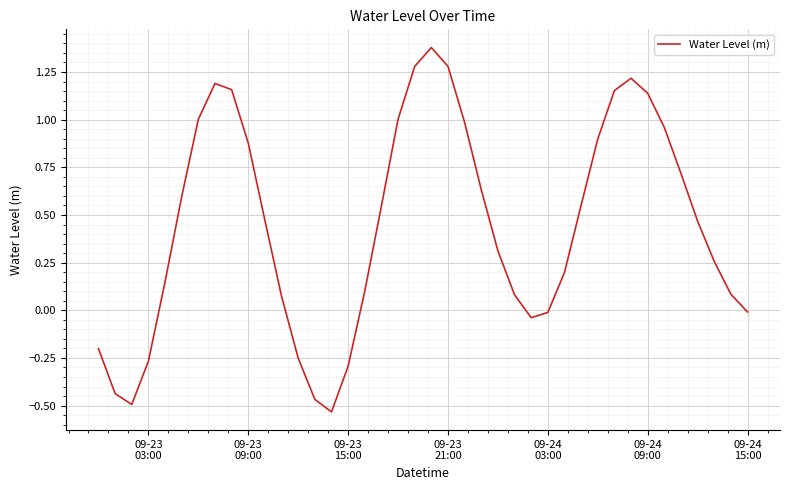

What is the difference between the maximum and minimum values?

1.9